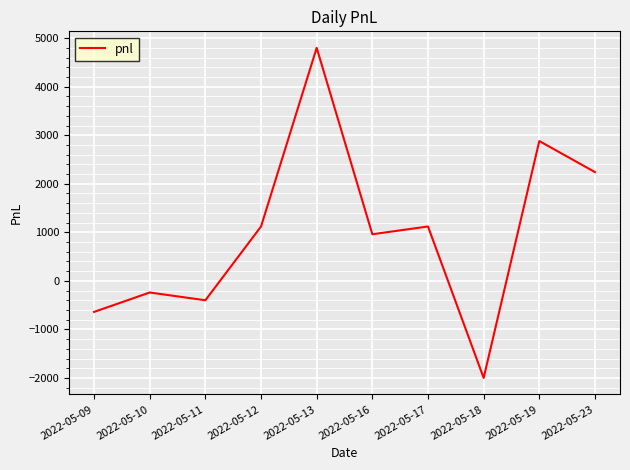

What is the sum of all values?

9840